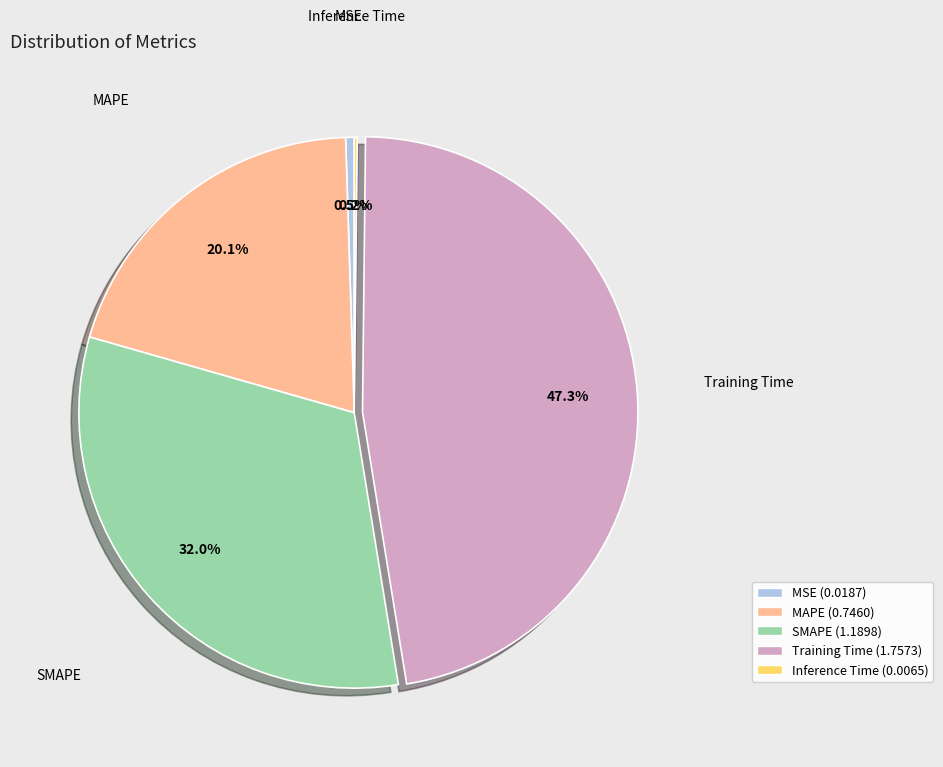

To the nearest percent, what is the difference between the Training Time and MSE slice percentages?

47%